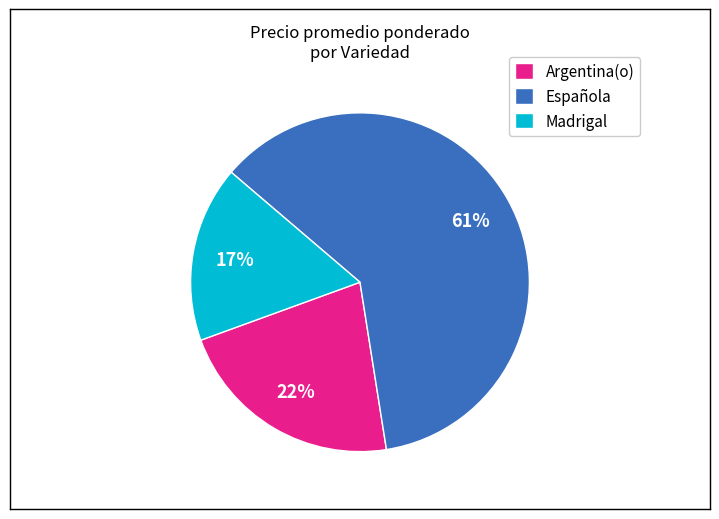

Which has a higher value, Madrigal or Española?

Española